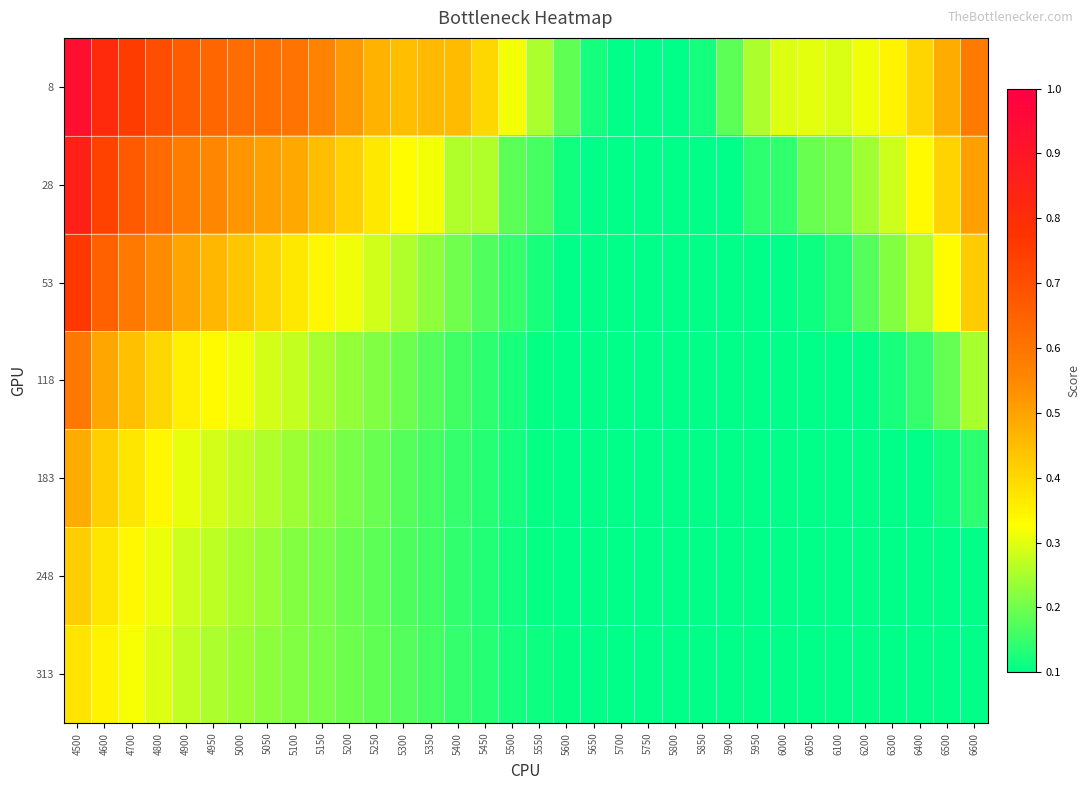

How many distinct data groups are displayed?

7